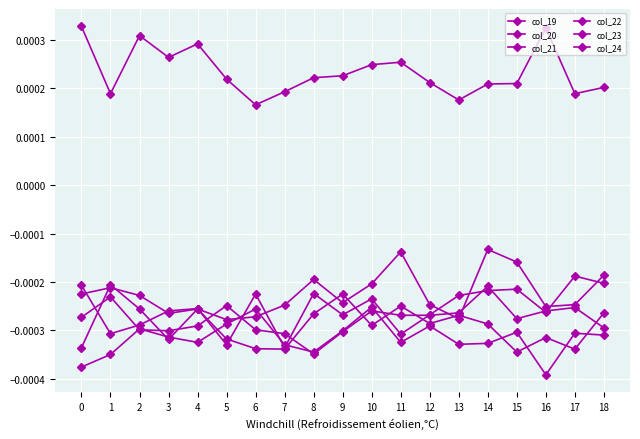

How many lines are shown in the chart?

6